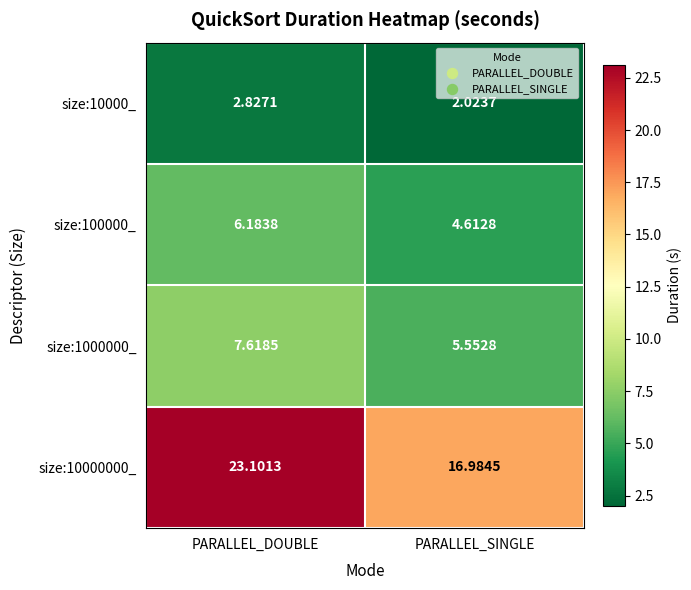

Is the value of size:10000000_ at PARALLEL_DOUBLE greater than the value of size:100000_ at PARALLEL_DOUBLE?

Yes